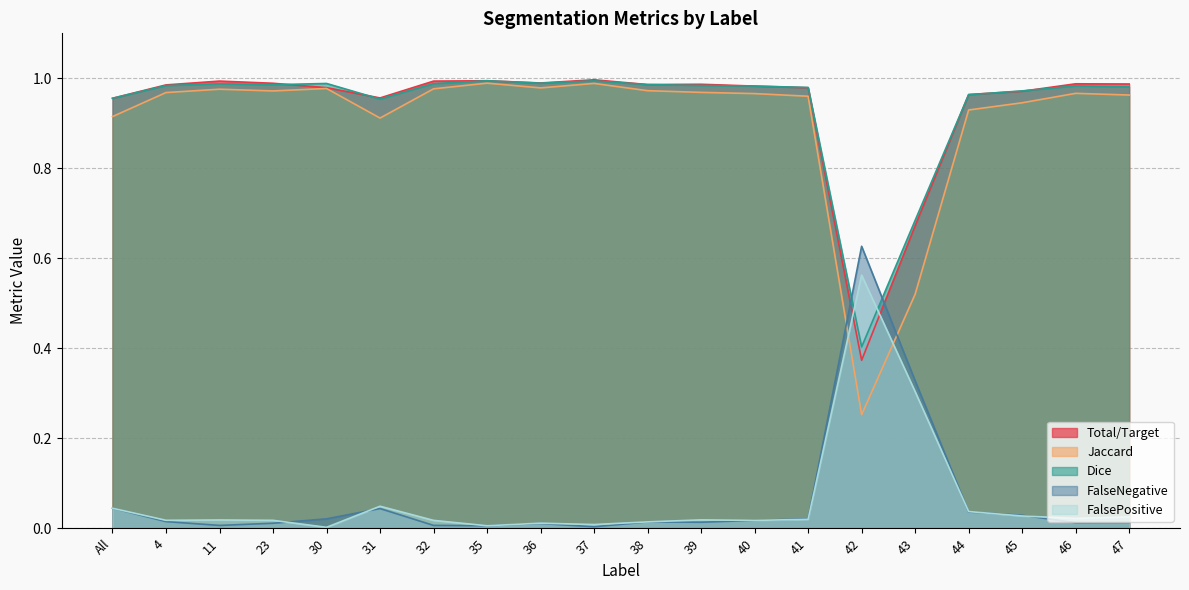

Reading left to right, list all the values displayed in this chart.

Total/Target: All=1.0	4=1.0	11=1.0	23=1.0	30=1.0	31=1.0	32=1.0	35=1.0	36=1.0	37=1.0	38=1.0	39=1.0	40=1.0	41=1.0	42=0.4	43=0.7	44=1.0	45=1.0	46=1.0	47=1.0
Jaccard: All=0.9	4=1.0	11=1.0	23=1.0	30=1.0	31=0.9	32=1.0	35=1.0	36=1.0	37=1.0	38=1.0	39=1.0	40=1.0	41=1.0	42=0.3	43=0.5	44=0.9	45=0.9	46=1.0	47=1.0
Dice: All=1.0	4=1.0	11=1.0	23=1.0	30=1.0	31=1.0	32=1.0	35=1.0	36=1.0	37=1.0	38=1.0	39=1.0	40=1.0	41=1.0	42=0.4	43=0.7	44=1.0	45=1.0	46=1.0	47=1.0
FalseNegative: All=0.0	4=0.0	11=0.0	23=0.0	30=0.0	31=0.0	32=0.0	35=0.0	36=0.0	37=0.0	38=0.0	39=0.0	40=0.0	41=0.0	42=0.6	43=0.3	44=0.0	45=0.0	46=0.0	47=0.0
FalsePositive: All=0.0	4=0.0	11=0.0	23=0.0	30=0.0	31=0.0	32=0.0	35=0.0	36=0.0	37=0.0	38=0.0	39=0.0	40=0.0	41=0.0	42=0.6	43=0.3	44=0.0	45=0.0	46=0.0	47=0.0